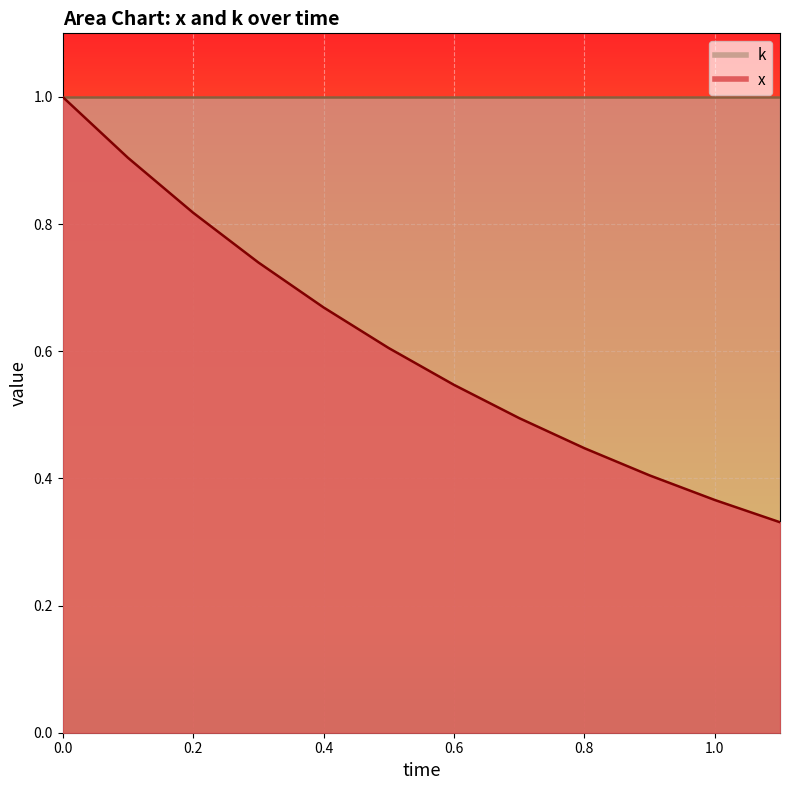

Read the value at 0.1.

0.9